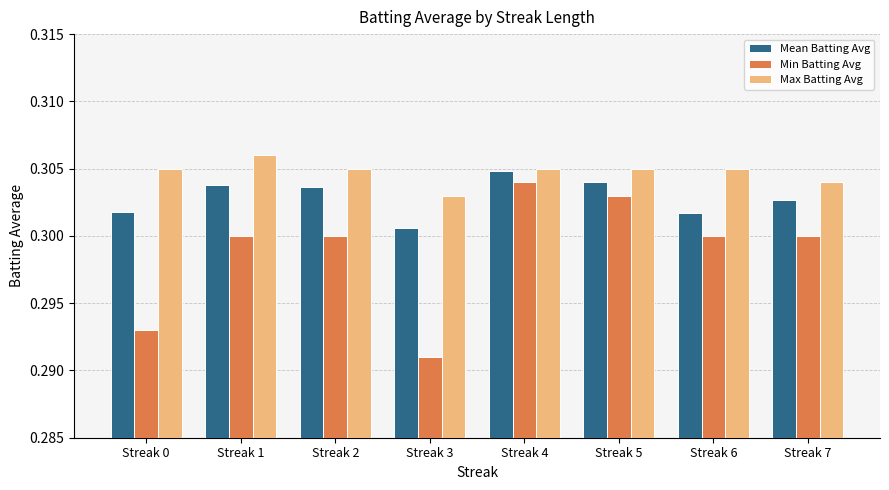

Rank the series by their average value, from highest to lowest.

Max Batting Avg, Mean Batting Avg, Min Batting Avg